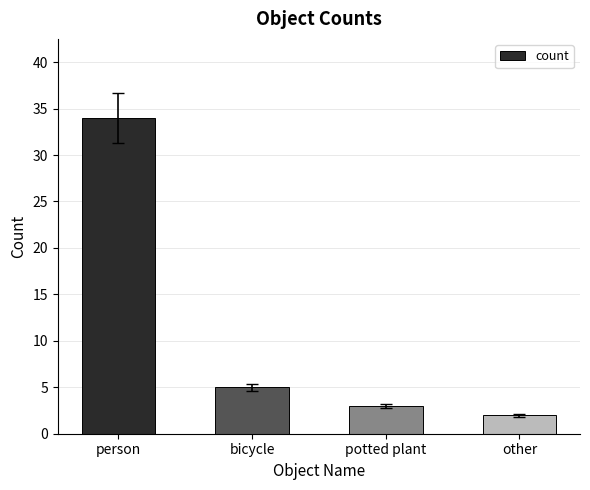

Rank the categories by value from lowest to highest.

other, potted plant, bicycle, person